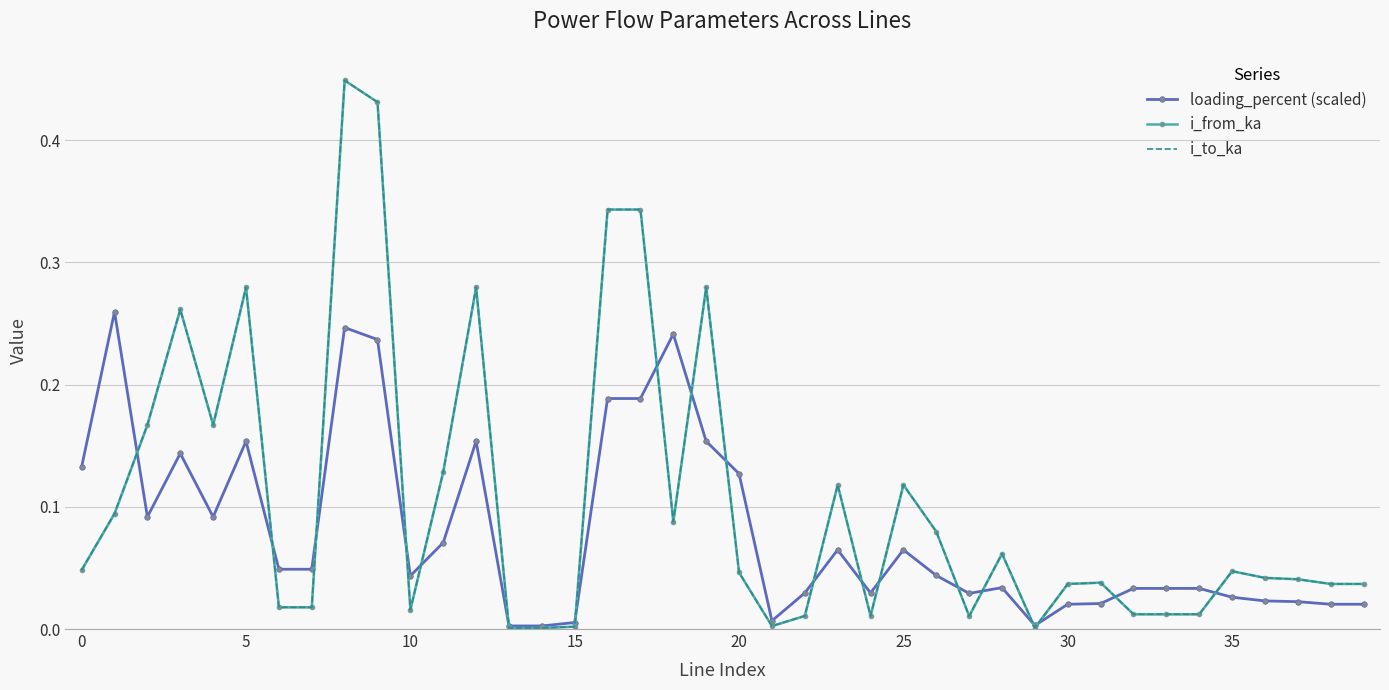

True or false: i_from_ka has a value of 0.6 at 16.

False